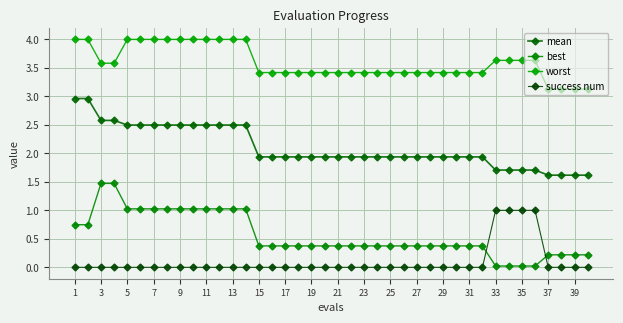

How many distinct data groups are displayed?

4